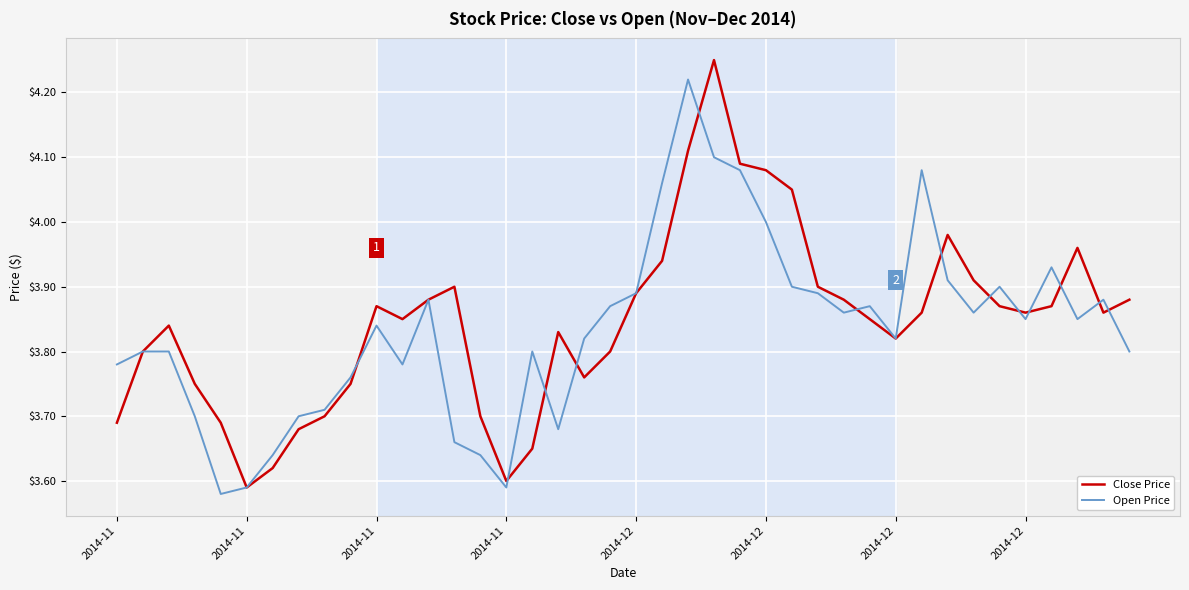

Rank the series by their maximum value, from highest to lowest.

Close Price, Open Price